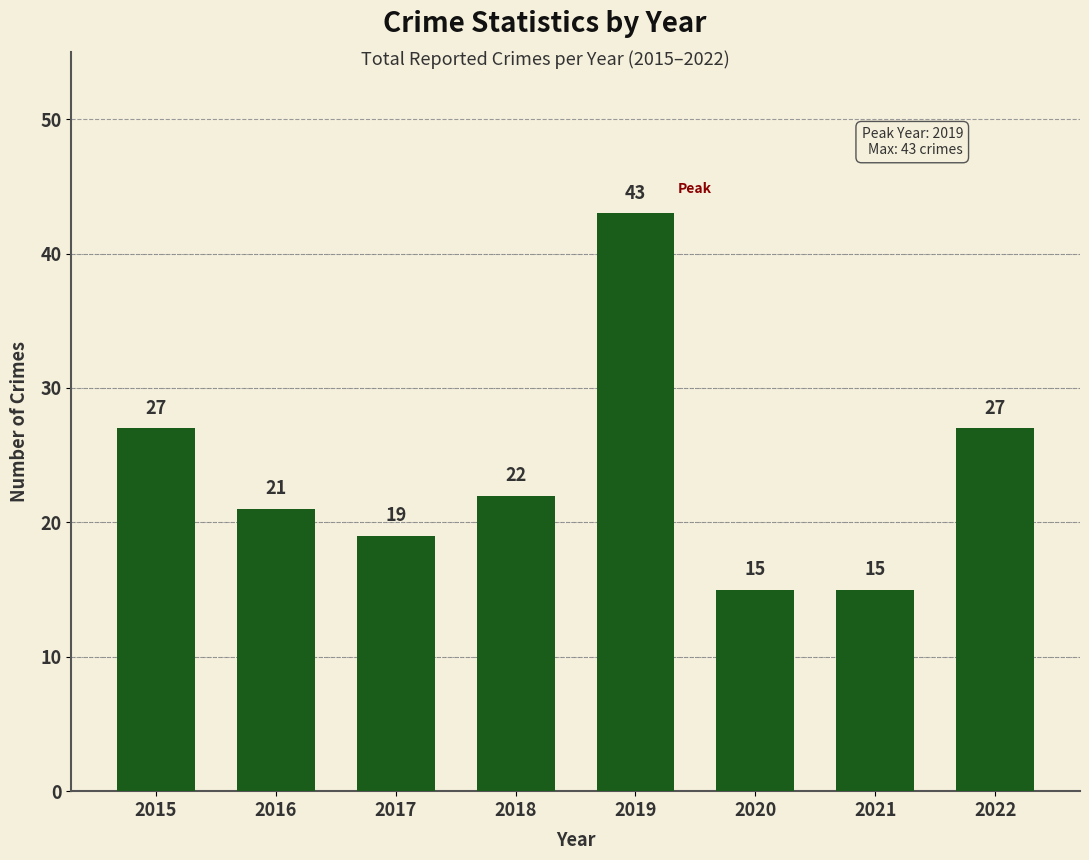

What is the ratio of the value at 2015 to the value at 2018?

1.2